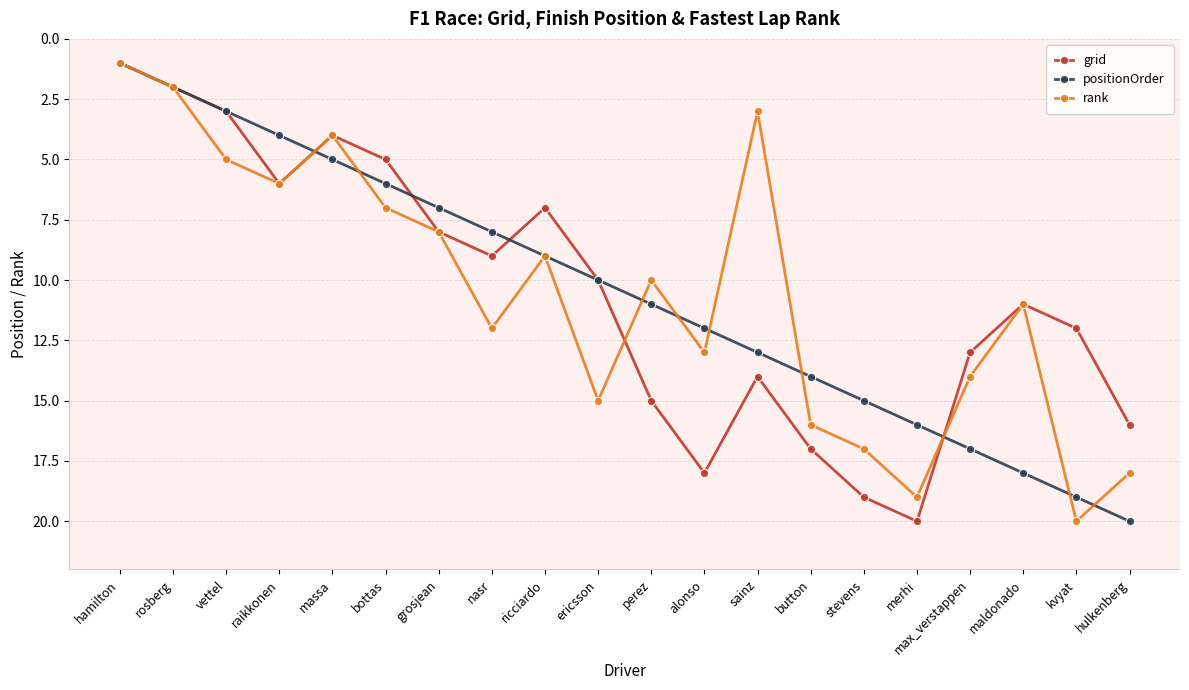

What is the total value across all series at merhi?

55